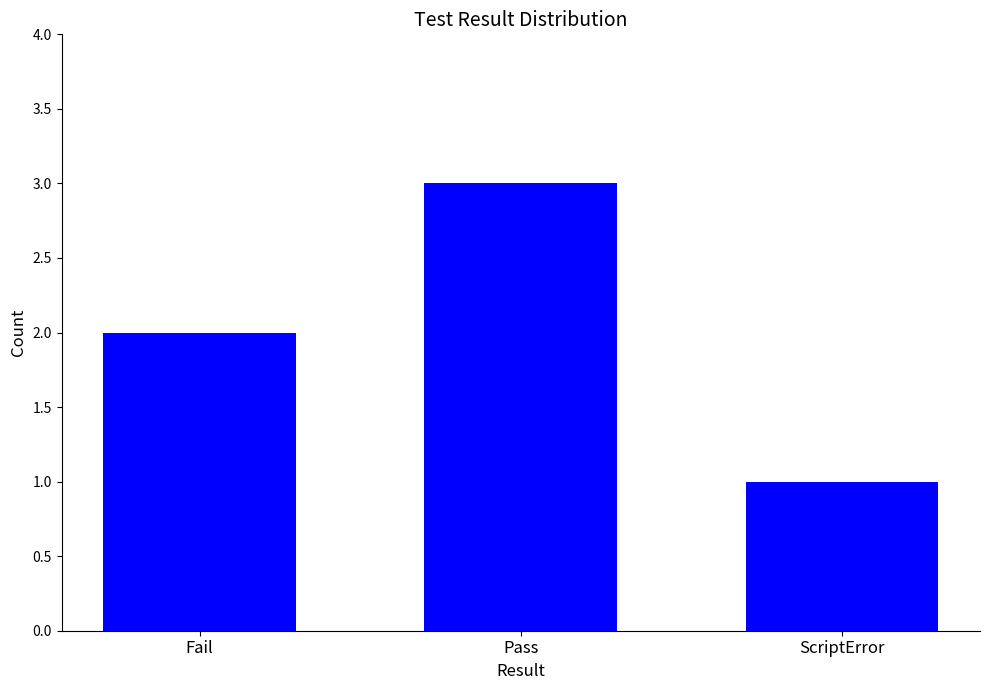

Which label corresponds to the largest value in the chart?

Pass